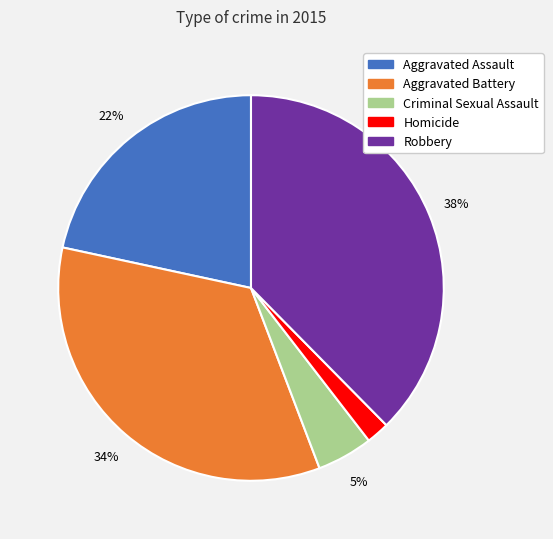

Which slice is the largest?

Robbery